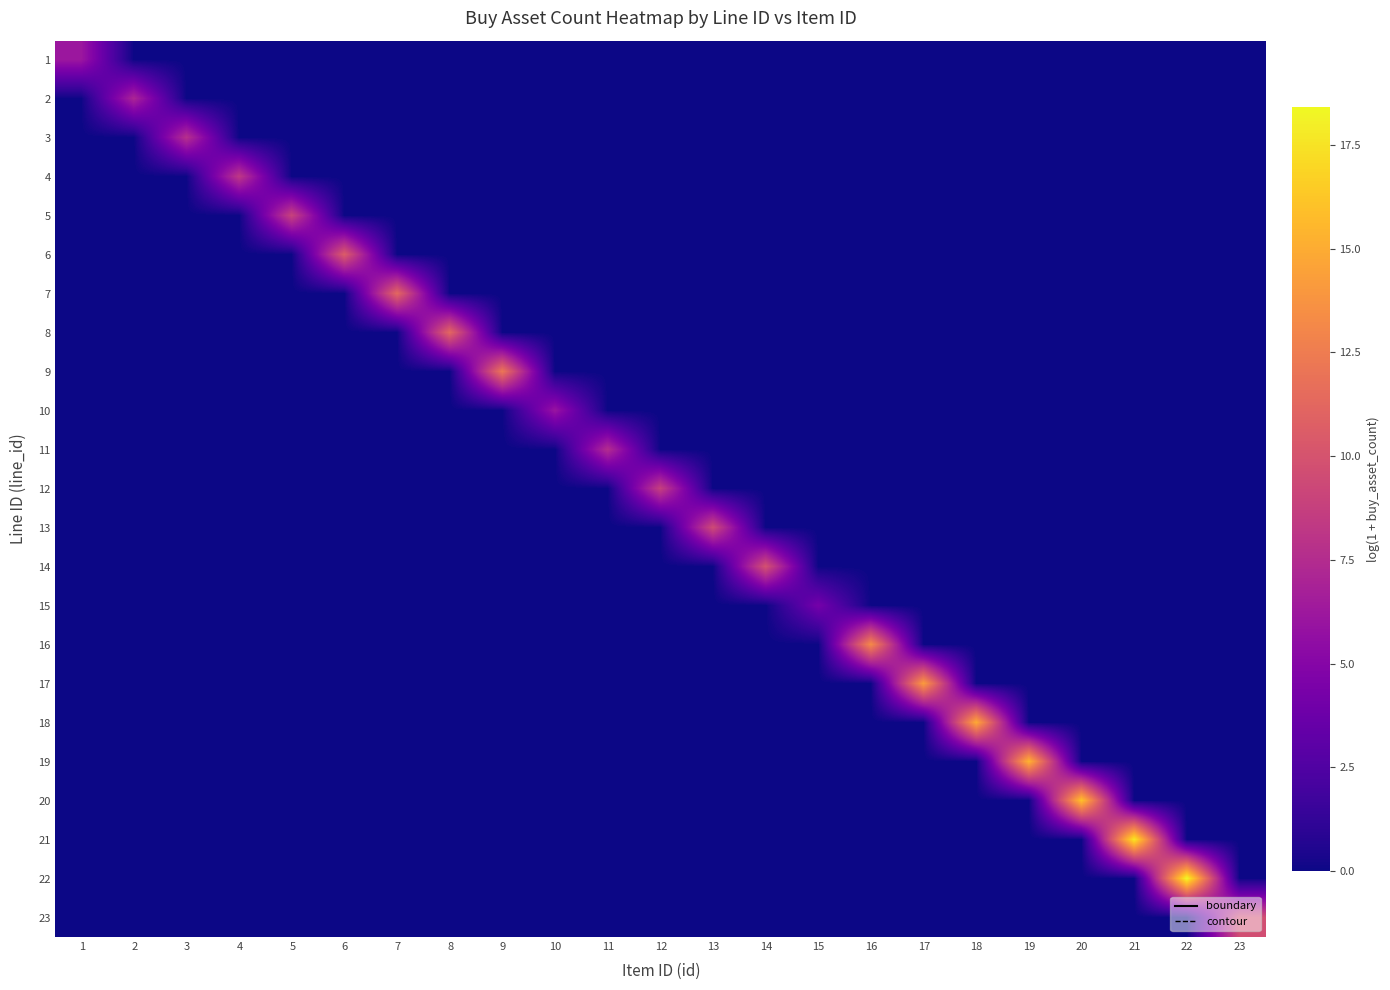

Which has a higher value, 22 or 3?

22